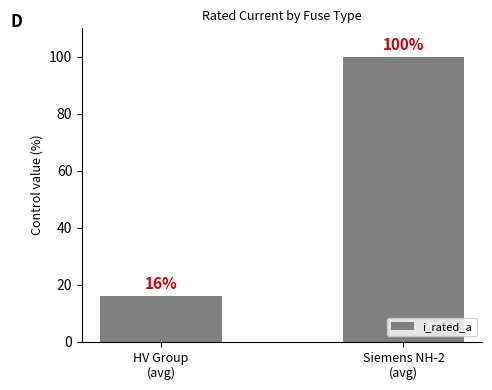

Reading left to right, transcribe all the data shown in this chart.

16	100